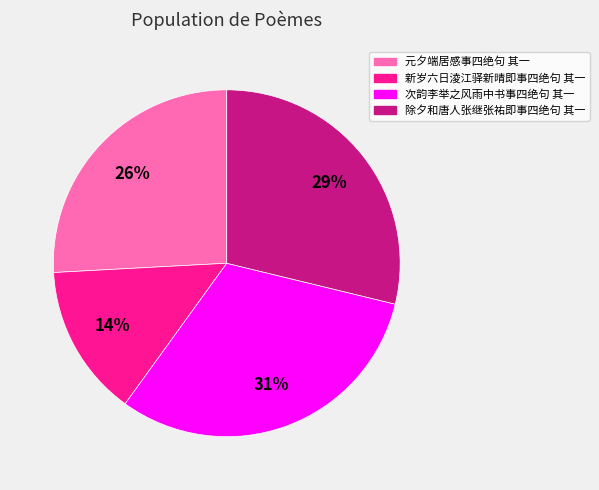

Is the sum of 次韵李举之风雨中书事四绝句 其一 and 元夕端居感事四绝句 其一 greater than half?

Yes